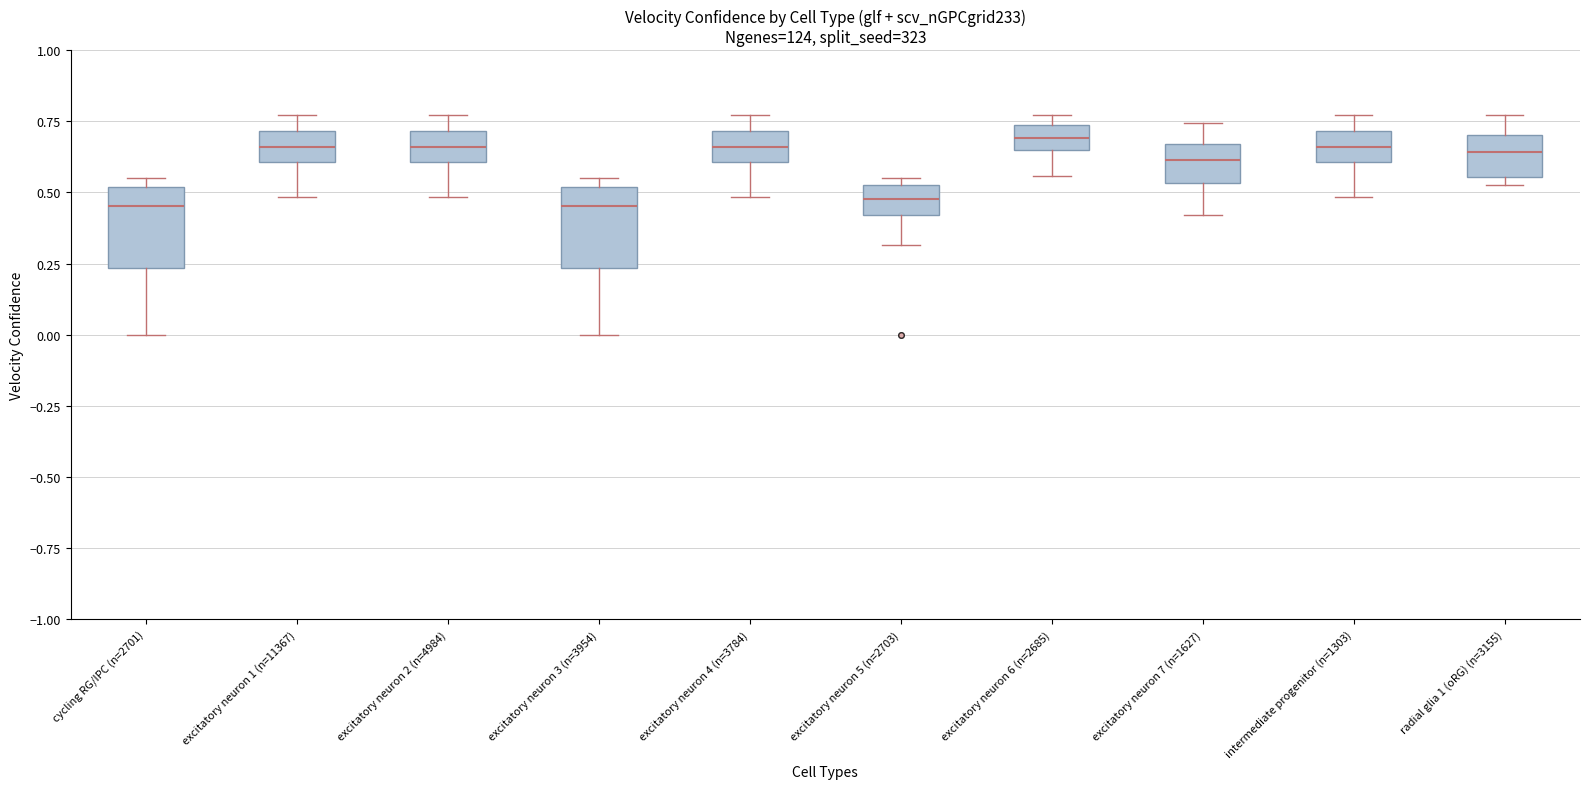

Where does the lower whisker of the box for excitatory neuron 4 (n=3784) end on the y-axis? The values are not printed on the chart, so give them approximately, as read against the axis.

0.50